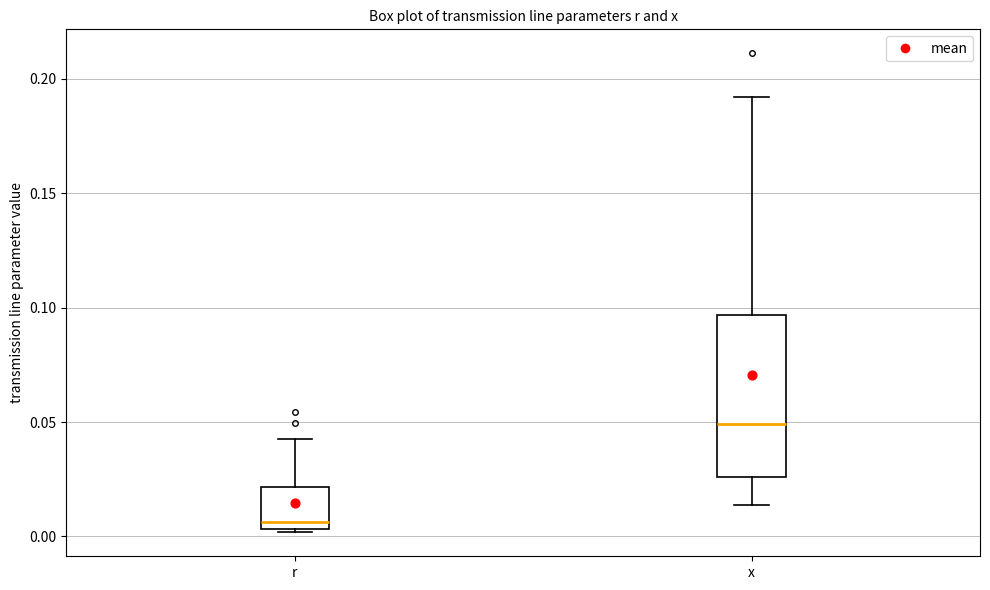

Which box has the lowest median line?

r